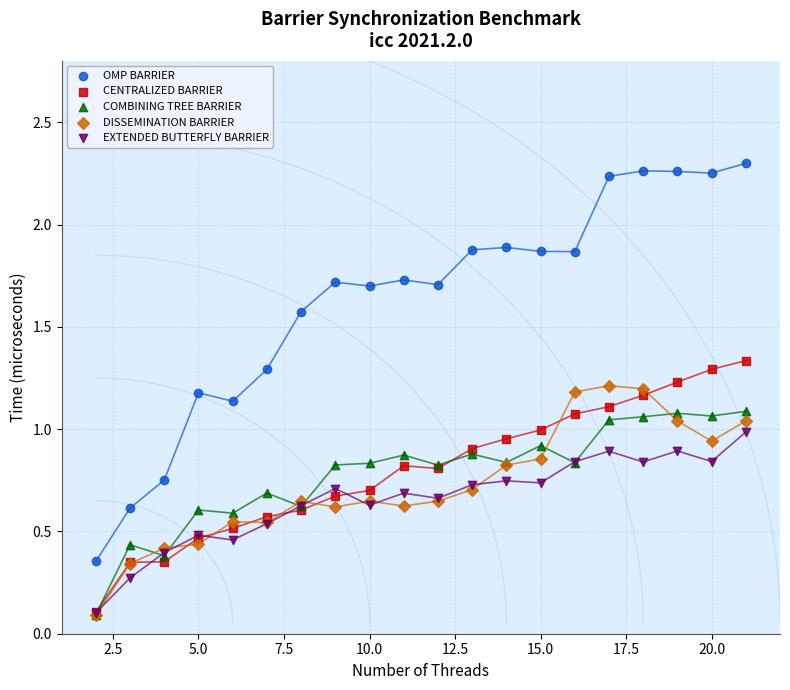

What are all the series names shown in the legend?

OMP BARRIER, CENTRALIZED BARRIER, COMBINING TREE BARRIER, DISSEMINATION BARRIER, EXTENDED BUTTERFLY BARRIER